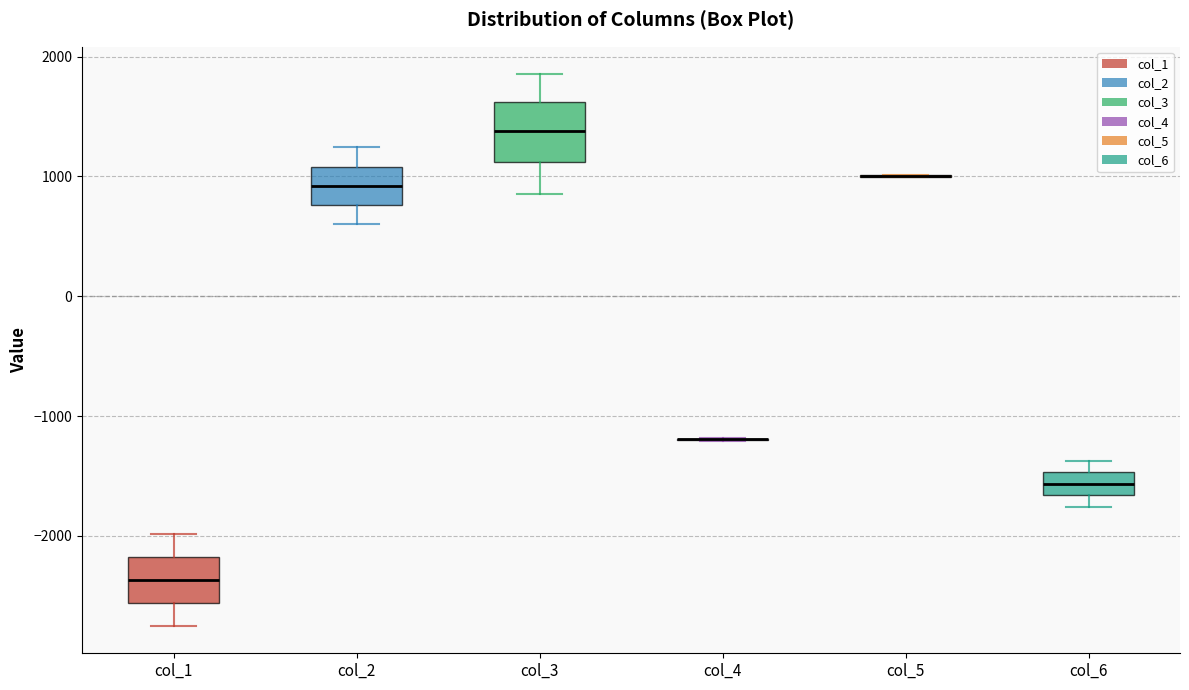

Comparing the boxes themselves (not the whiskers), which one is the tallest?

col_3